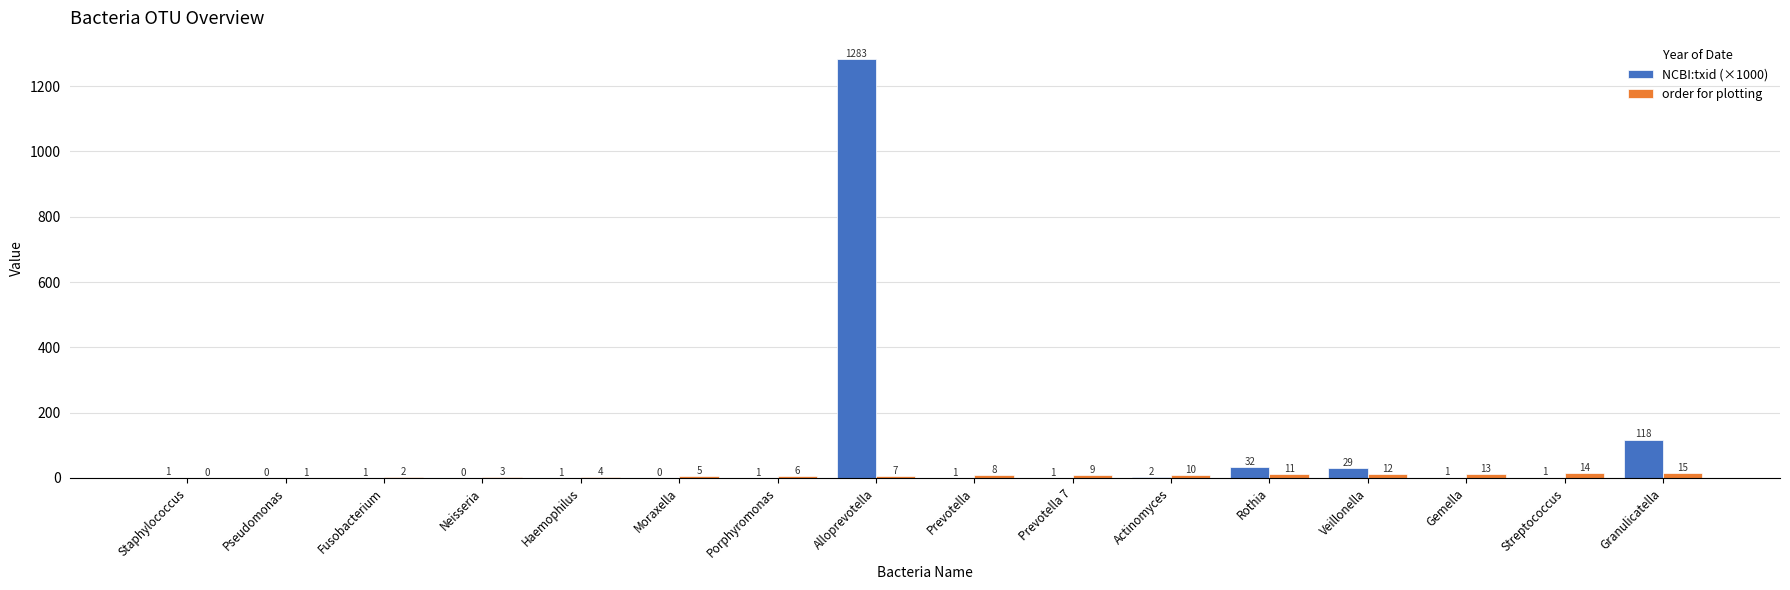

The value of NCBI:txid (×1000) at Alloprevotella is 1874.6. True or false?

False